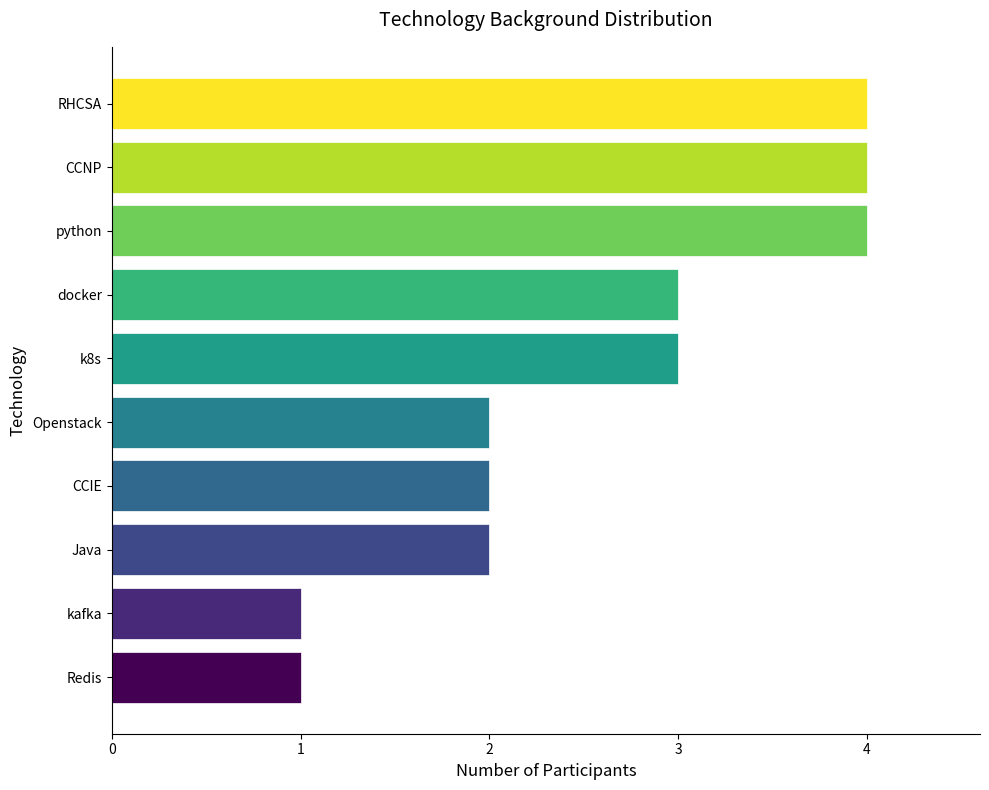

How many values are between 2 and 4?

8